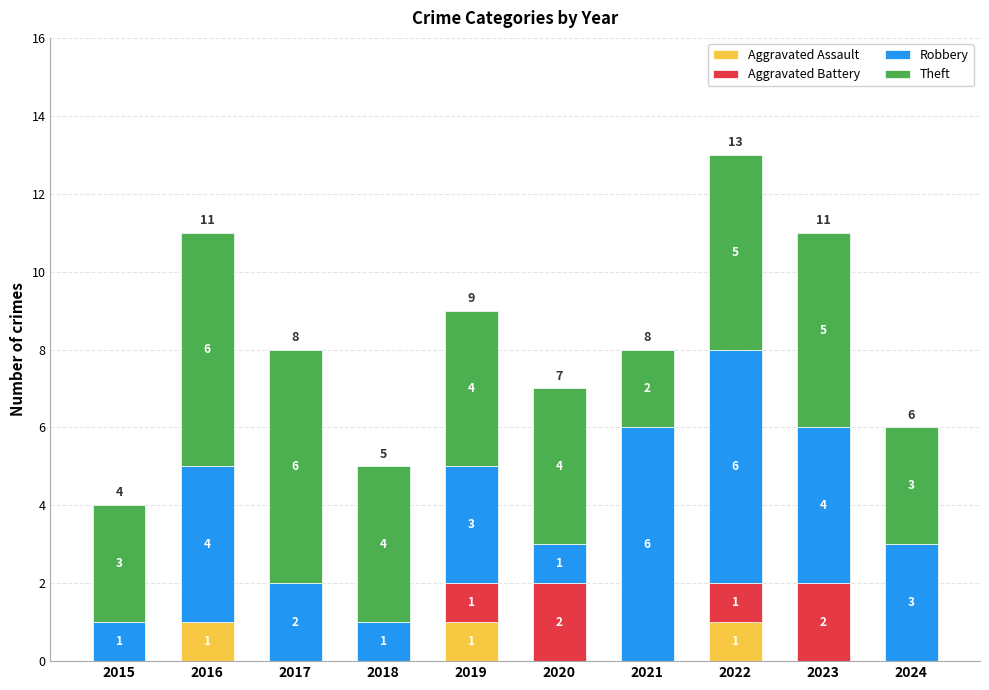

What is the total value across all series at 2015?

4